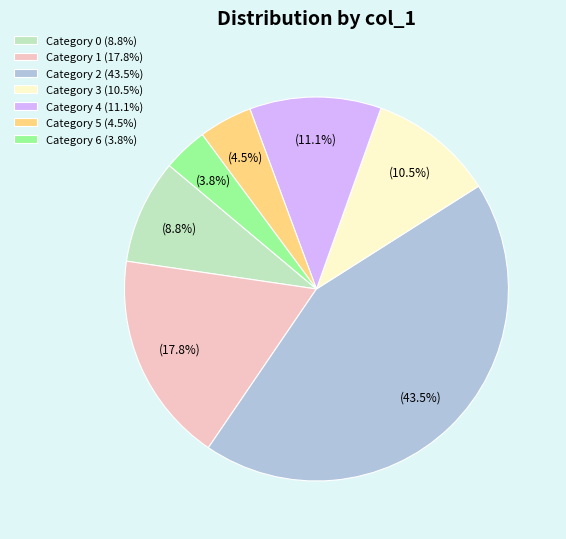

What percentage do Category 2 (43.5%) and Category 6 (3.8%) together represent?

47.3%